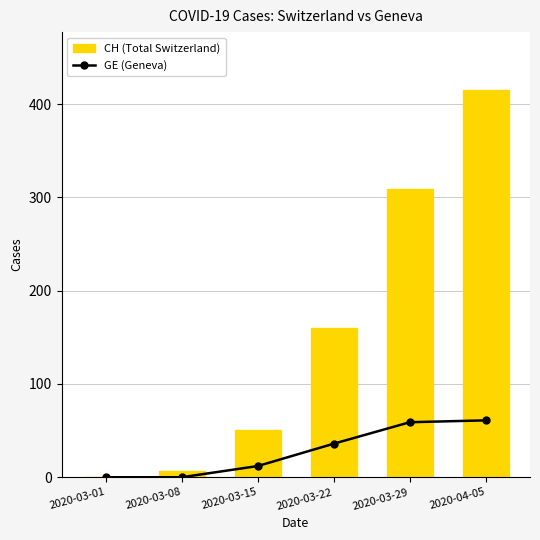

Rank the series by their average value, from lowest to highest.

GE (Geneva), CH (Total Switzerland)